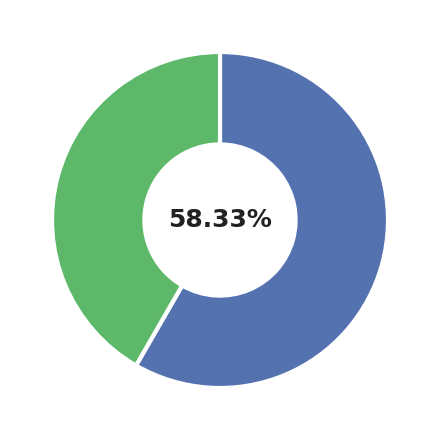

Is there any slice that represents more than half of the pie?

Yes